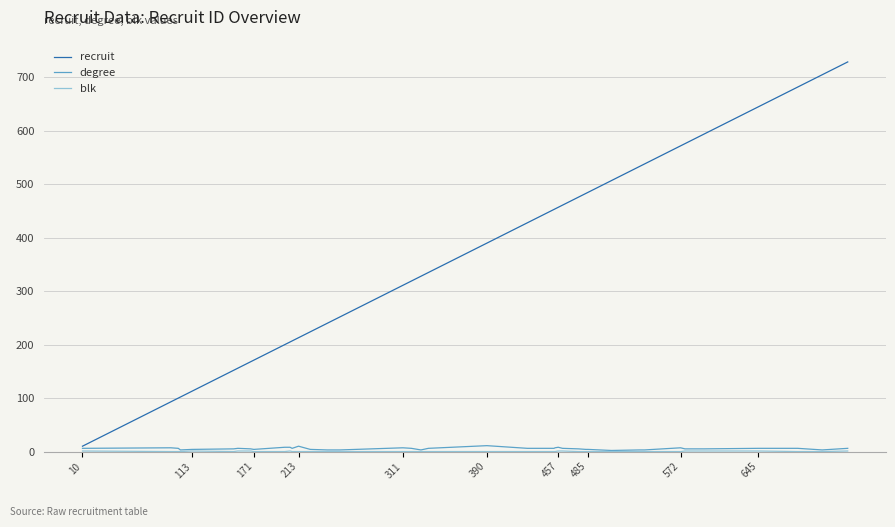

What is the difference between the maximum and minimum values in the recruit series?

719